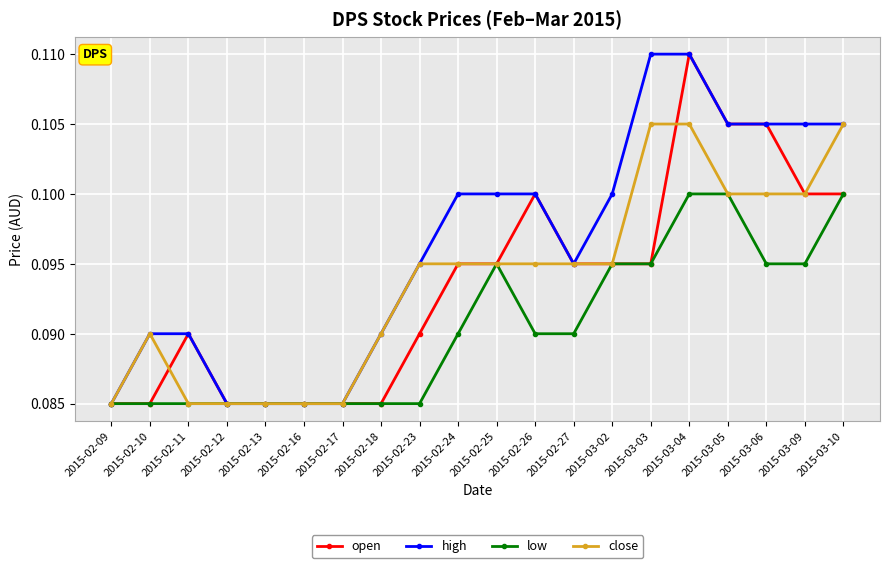

What is the sum of the close values at 2015-02-13 and 2015-02-24?

0.2